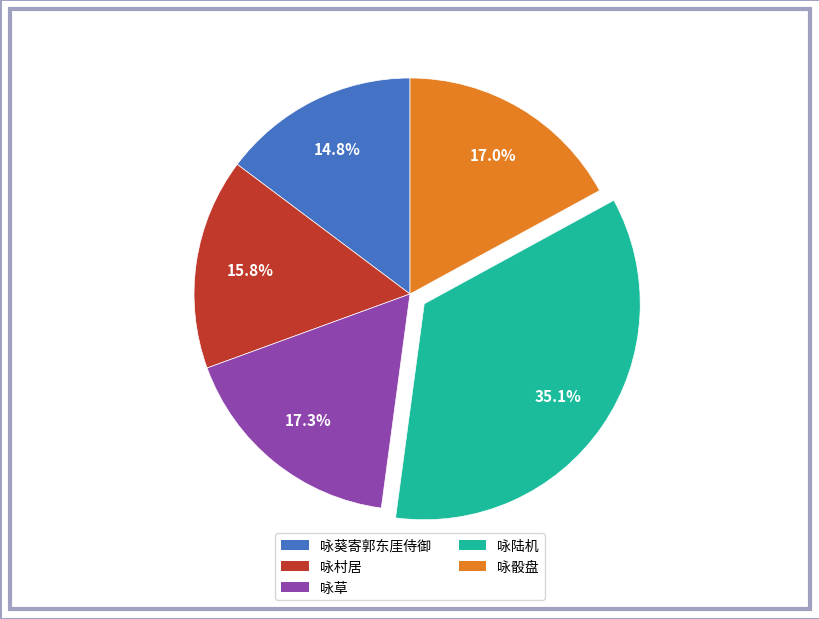

Does any single category account for the majority?

No